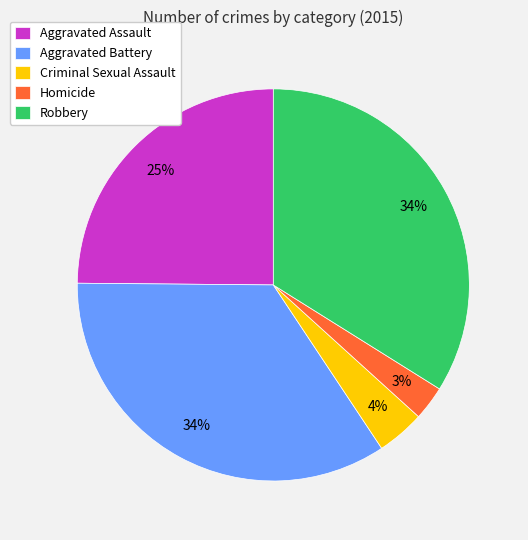

What is the ratio of the value at Homicide to the value at Robbery?

0.1